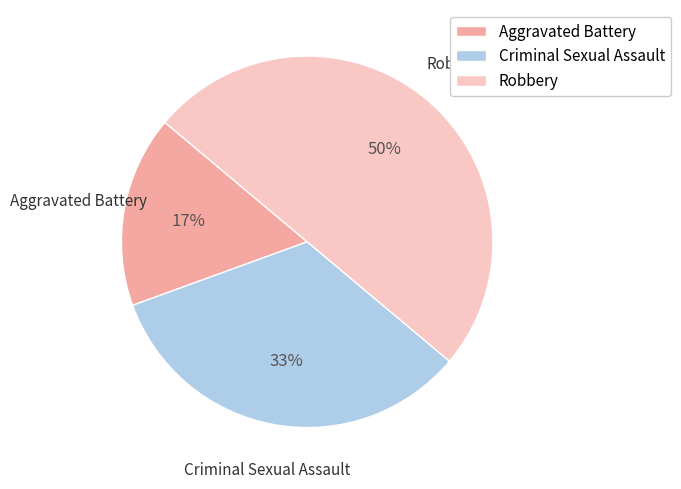

To the nearest percent, what is the average slice percentage?

33%